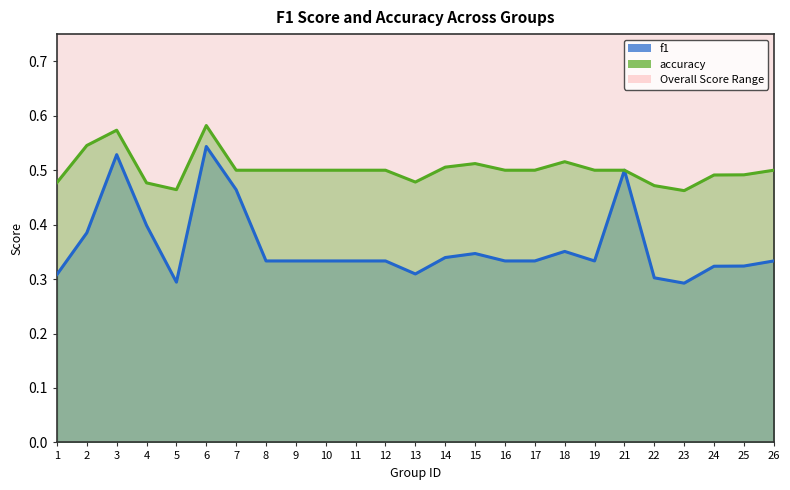

At which label does f1 reach its peak?

6